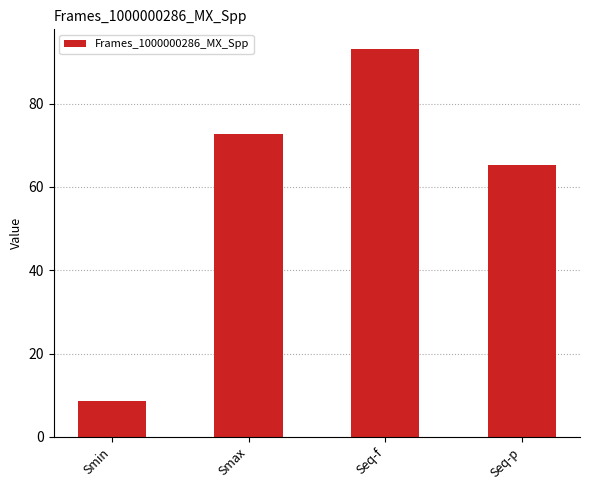

Reading left to right, list all the values displayed in this chart.

Smin=8.7	Smax=72.7	Seq-f=93.2	Seq-p=65.2